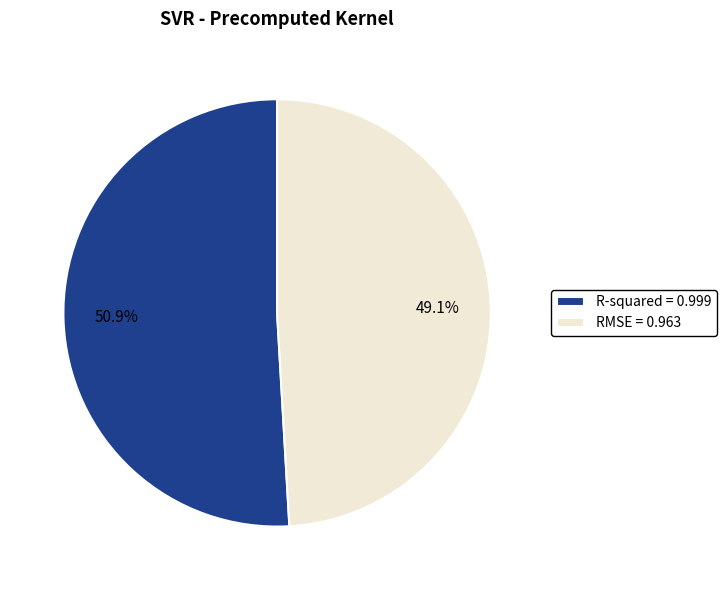

How many segments does this pie chart have?

2